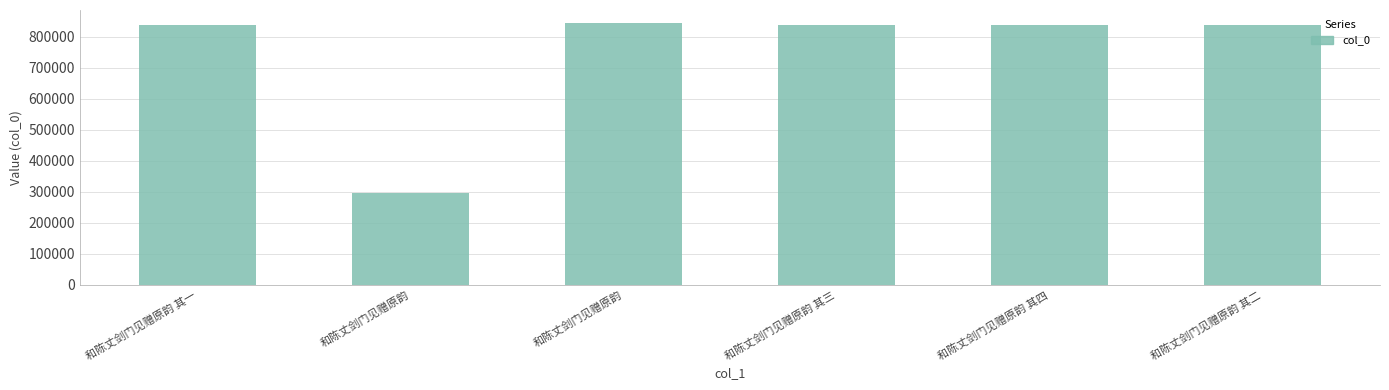

The chart shows a value of 838951 at 和陈丈剑门见赠原韵 其四. True or false?

True